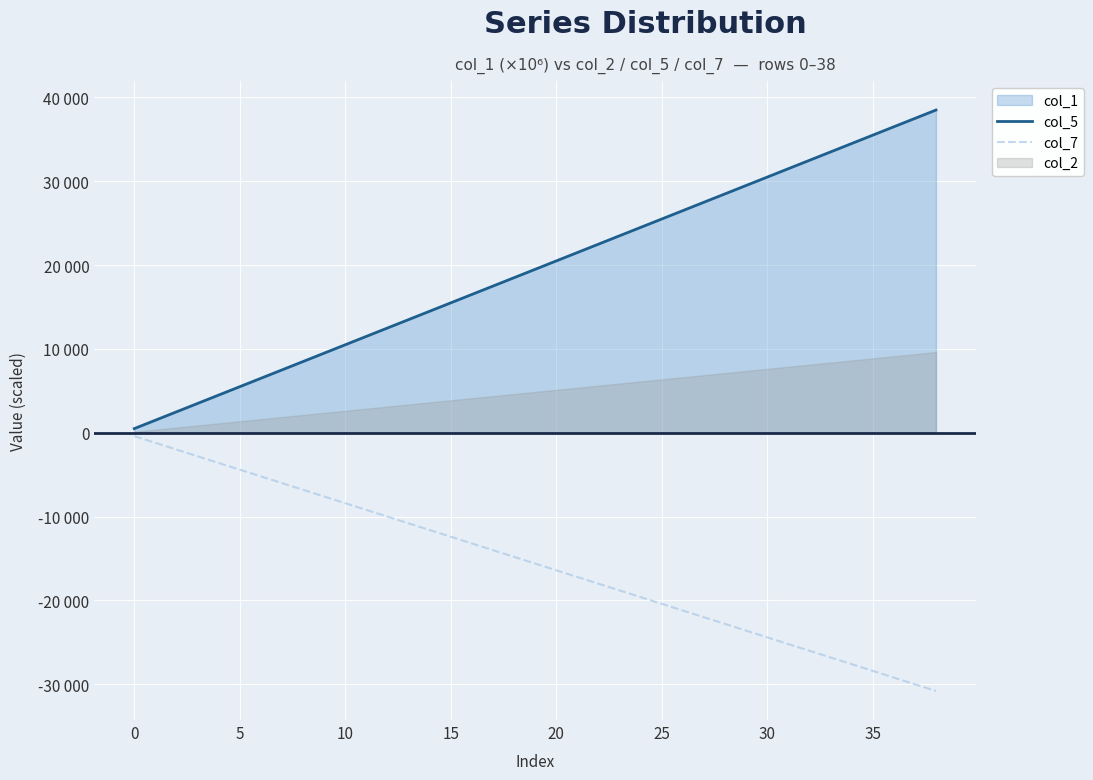

Which has a higher value, 29 or 26?

29